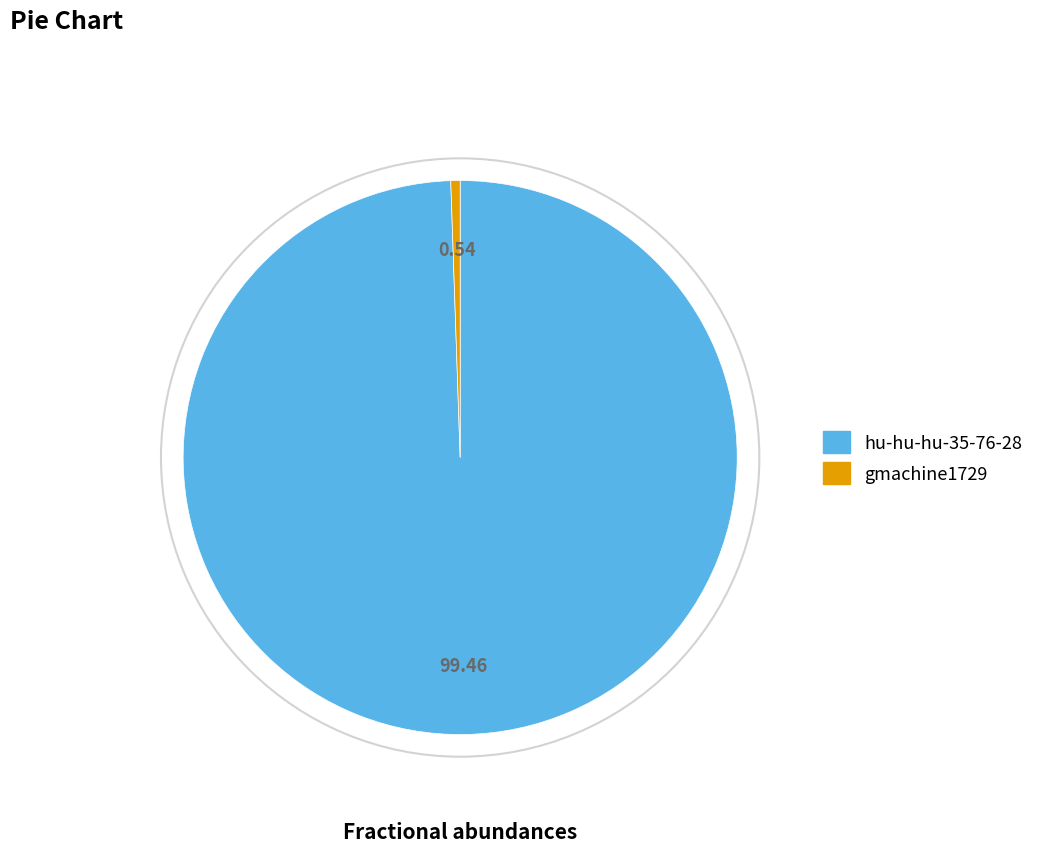

Is it true that gmachine1729 is 1% of the pie?

True